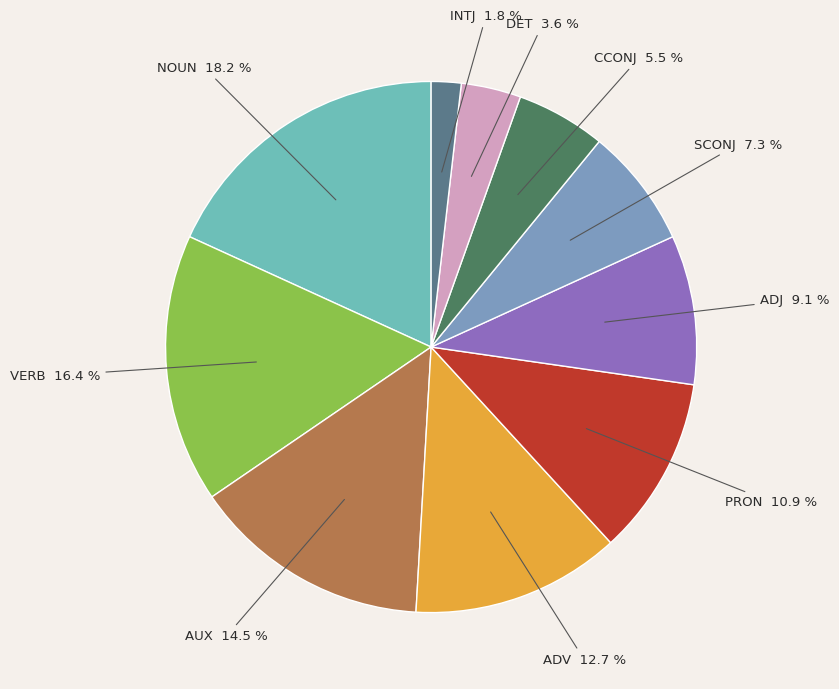

To the nearest percent, what percentage of the pie is PRON?

11%